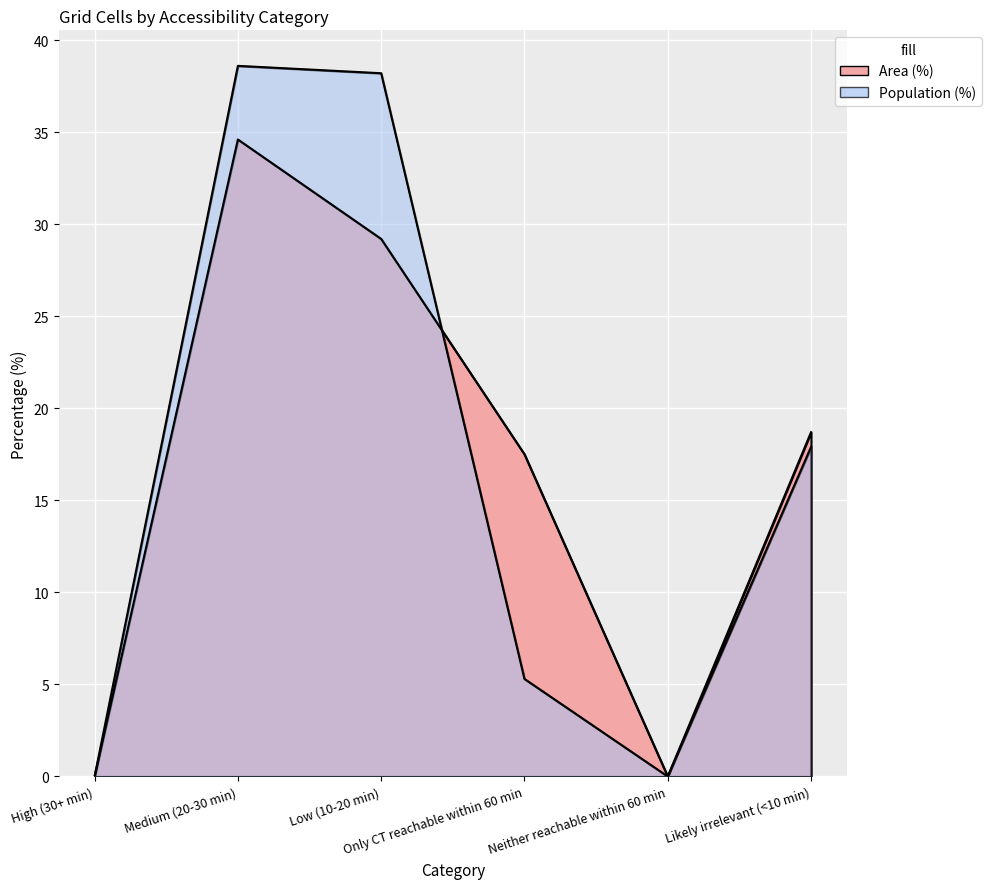

Which series changed the most between Medium (20-30 min) and Only CT reachable within 60 min?

Population (%)